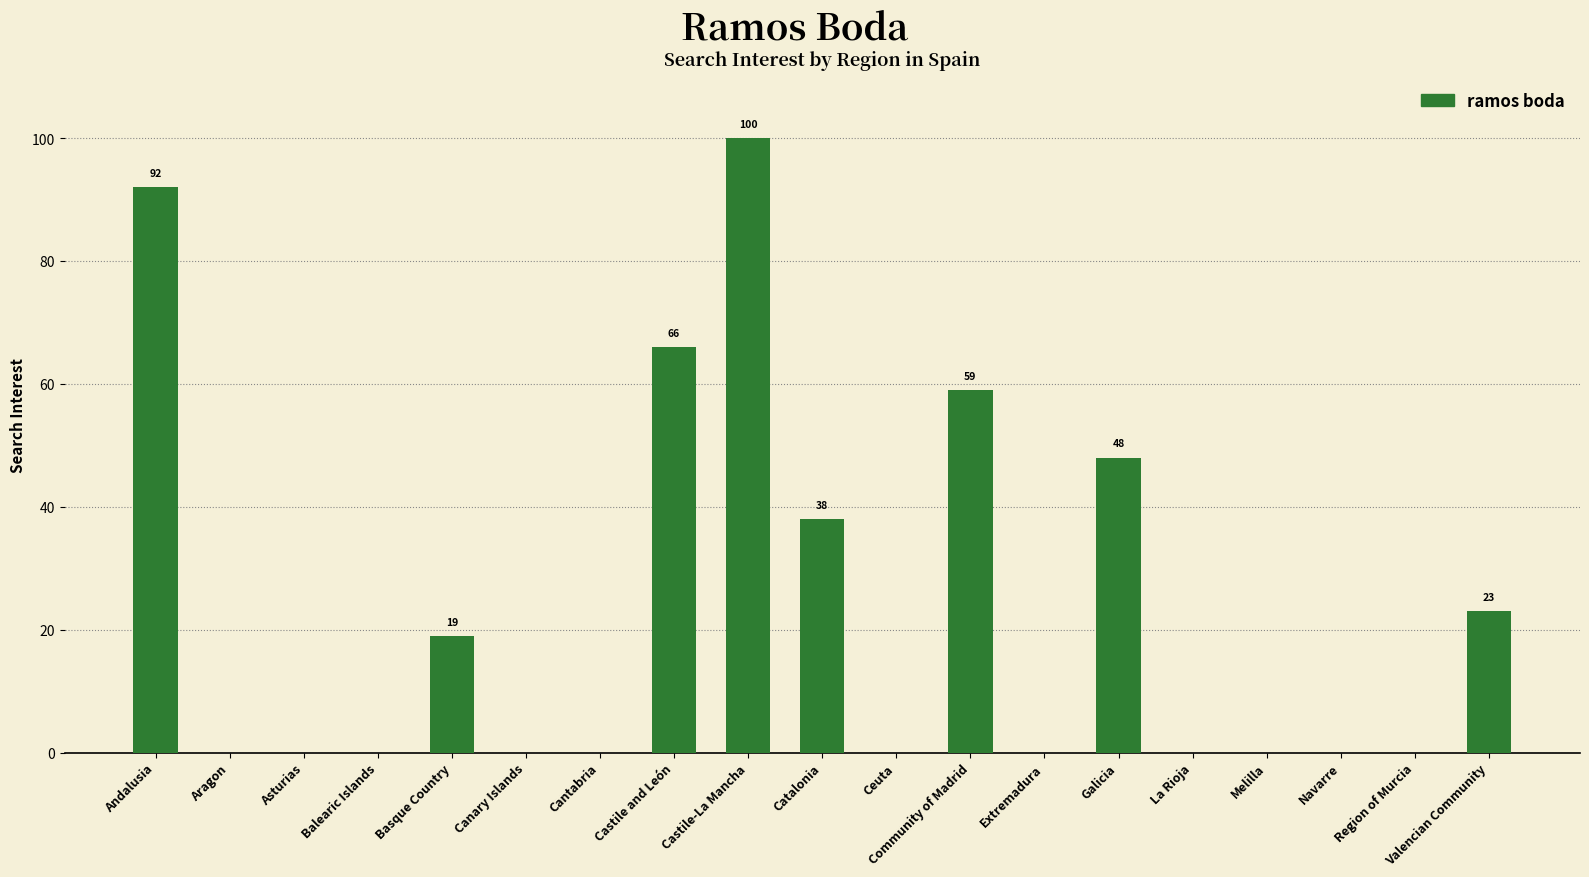

Reading left to right, extract all data points from this chart.

Andalusia=92	Aragon=0	Asturias=0	Balearic Islands=0	Basque Country=19	Canary Islands=0	Cantabria=0	Castile and León=66	Castile-La Mancha=100	Catalonia=38	Ceuta=0	Community of Madrid=59	Extremadura=0	Galicia=48	La Rioja=0	Melilla=0	Navarre=0	Region of Murcia=0	Valencian Community=23